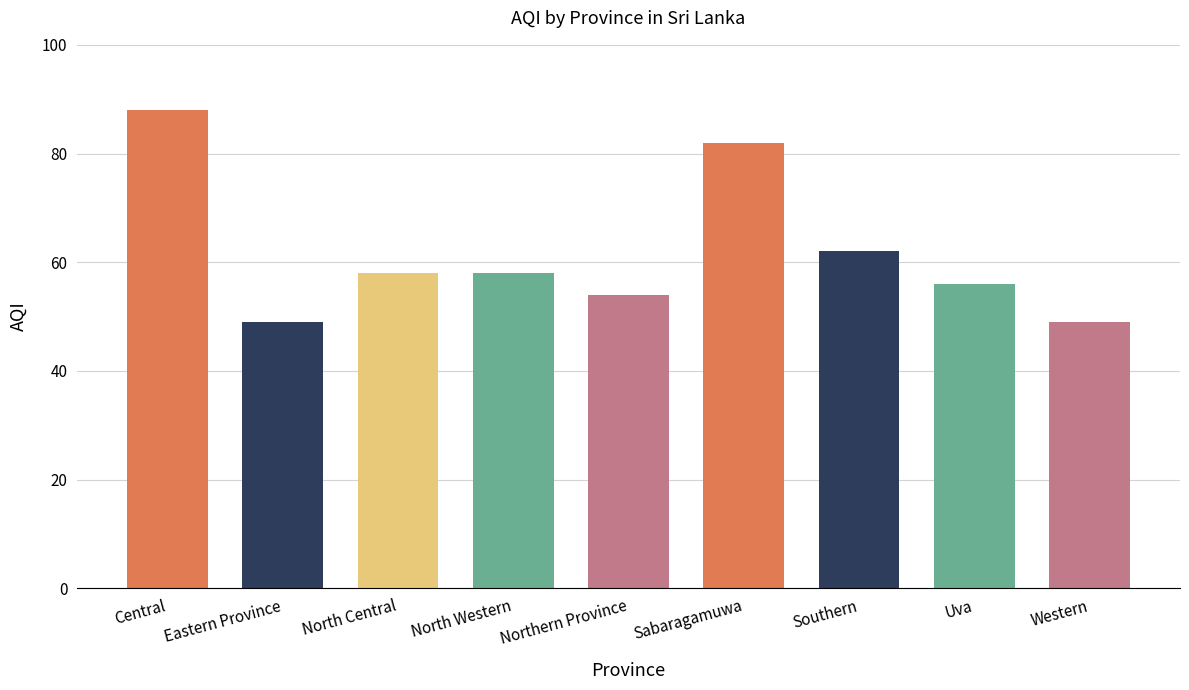

Reading right to left, list all the values displayed in this chart.

Western=49	Uva=56	Southern=62	Sabaragamuwa=82	Northern Province=54	North Western=58	North Central=58	Eastern Province=49	Central=88